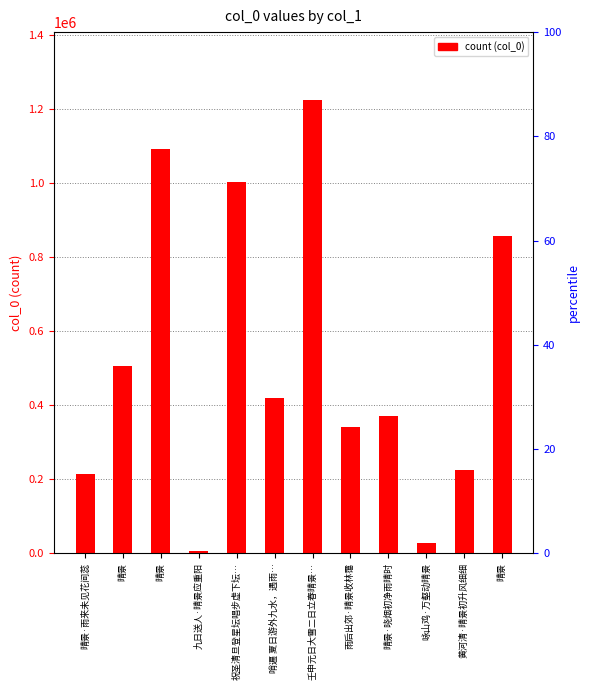

Reading left to right, list all the values displayed in this chart.

晴景·雨来未见花间蕊=214199	晴景=505290	晴景=1093775	九日送人·晴景应重阳=6830	祝圣清旦登星坛唱步虚下坛…=1004180	哨遍 夏日游外九水，遇雨…=418368	壬申元日大雪二日立春晴景…=1224945	雨后出郊·晴景收林霭=340046	晴景·晓烟初净雨晴时=371431	咏山鸡·万壑动晴景=26485	黄河清·晴景初升风细细=224886	晴景=858539